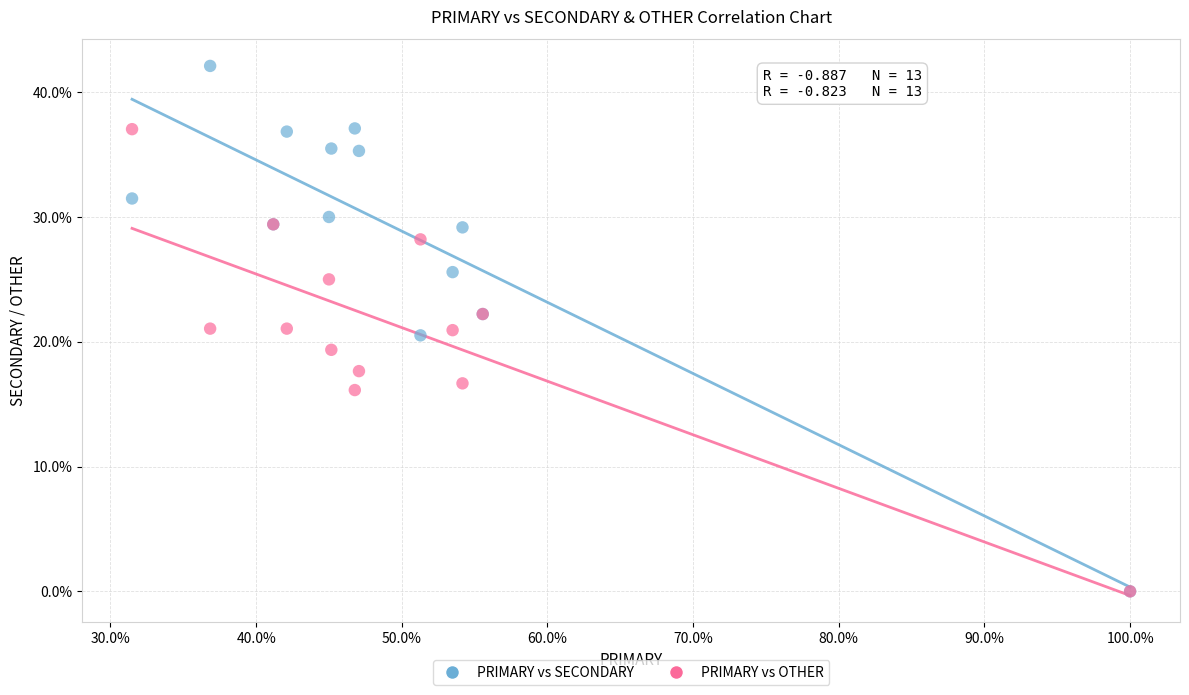

Which series has the largest Y range (max minus min)?

PRIMARY vs SECONDARY